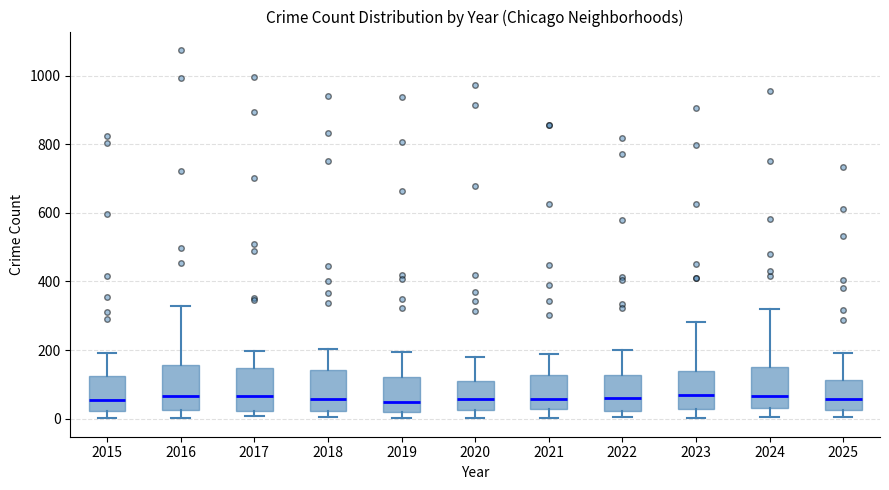

Reading left to right, read every box against the y-axis: the position of its median line, the range the box covers, and the ends of its whiskers. The values are not printed on the chart, so give them approximately, as read against the axis.

2015: median 60, box 20 to 120, whiskers 0 to 200
2016: median 60, box 20 to 160, whiskers 0 to 320
2017: median 60, box 20 to 140, whiskers 0 to 200
2018: median 60, box 20 to 140, whiskers 0 to 200
2019: median 40, box 20 to 120, whiskers 0 to 200
2020: median 60, box 20 to 100, whiskers 0 to 180
2021: median 60, box 20 to 120, whiskers 0 to 180
2022: median 60, box 20 to 120, whiskers 0 to 200
2023: median 60, box 20 to 140, whiskers 0 to 280
2024: median 60, box 40 to 140, whiskers 0 to 320
2025: median 60, box 20 to 120, whiskers 0 to 200